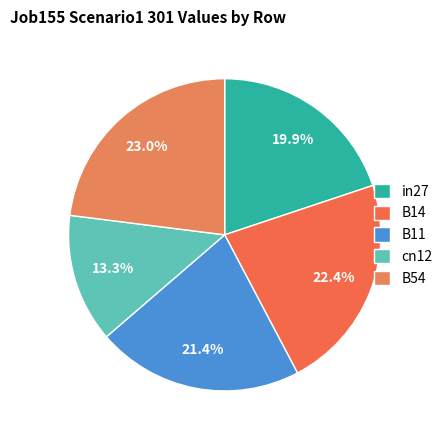

Is the sum of B14 and in27 greater than half?

No